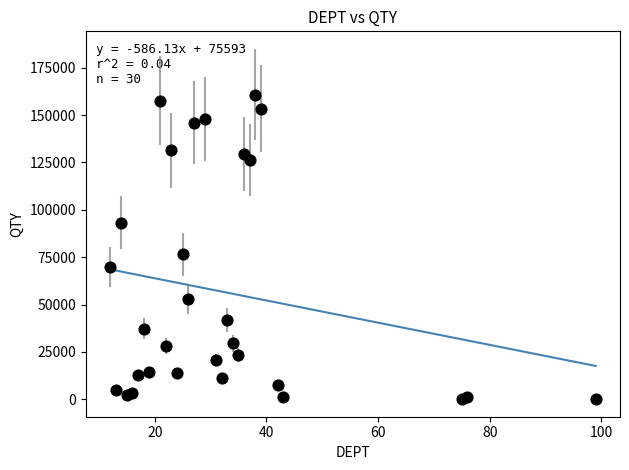

What Y value in the scatter plot is closest to 80438?

76443